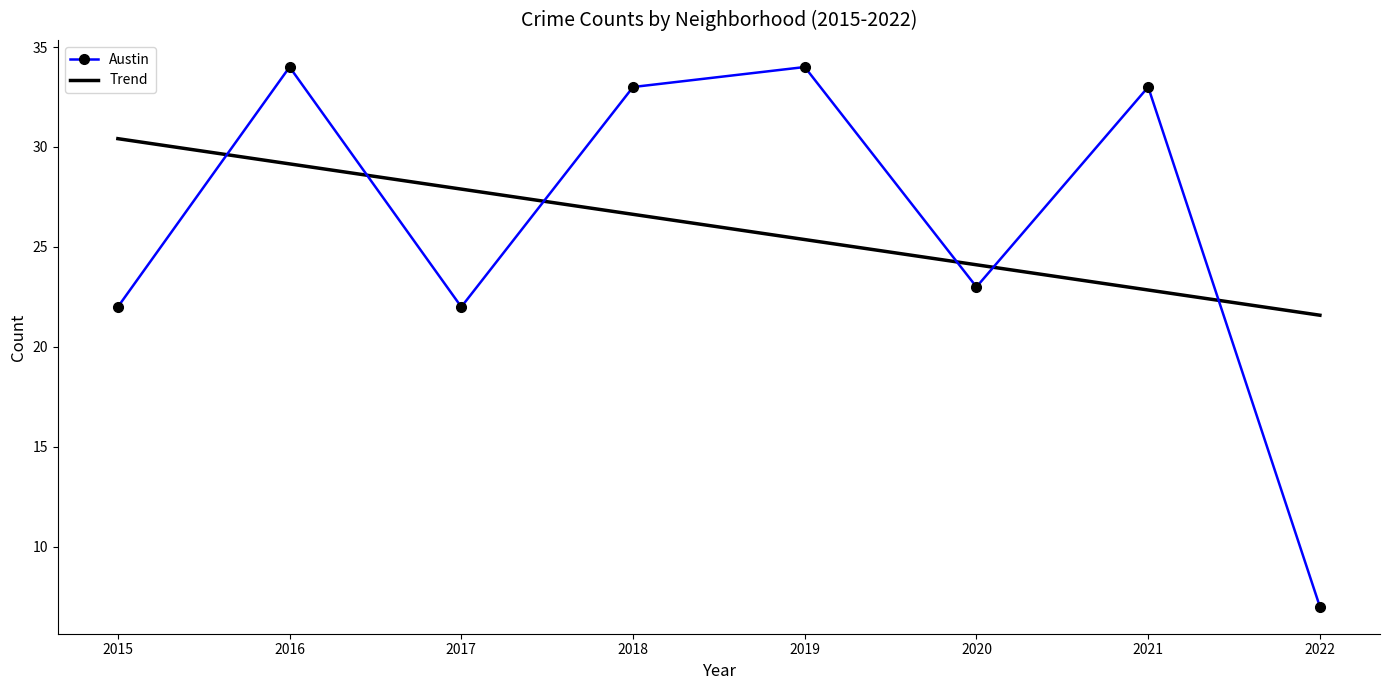

At which category is the sum across all series the highest?

2016